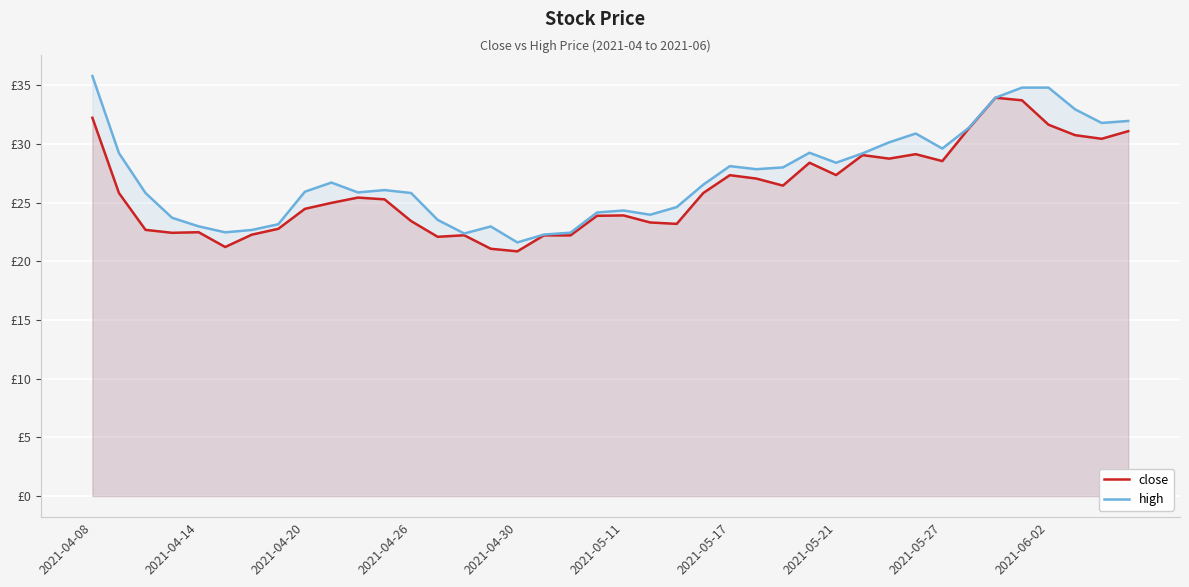

How many interior local peaks does the high series have?

7